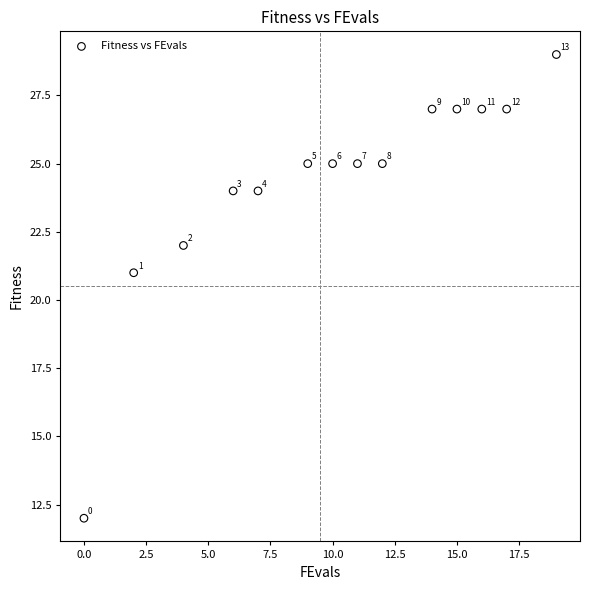

What is the range of Y values (max minus min)?

17